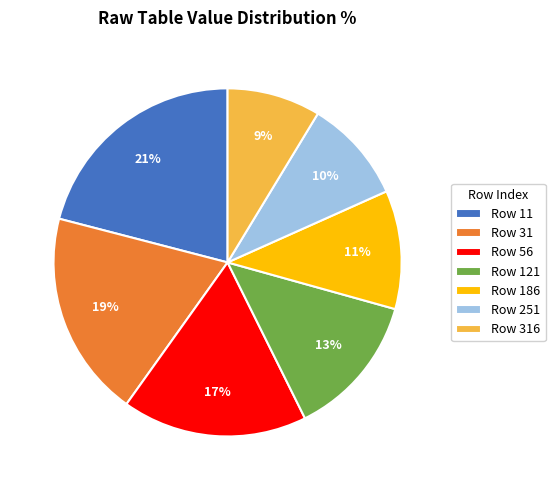

To the nearest percent, what portion does Row 31 represent?

19%